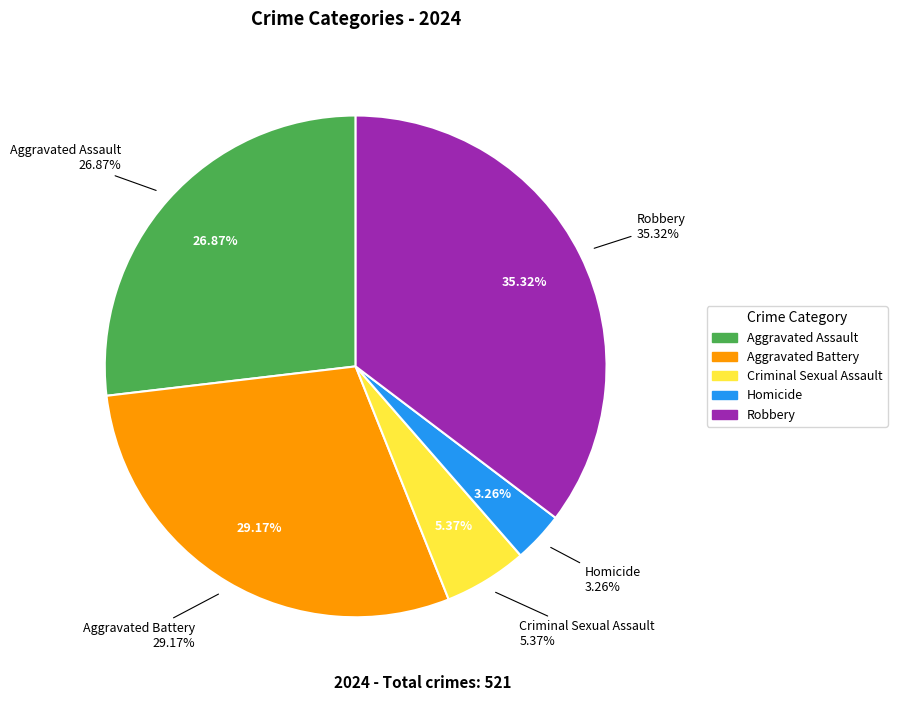

What is the change in value from Aggravated Battery to Robbery?

+32